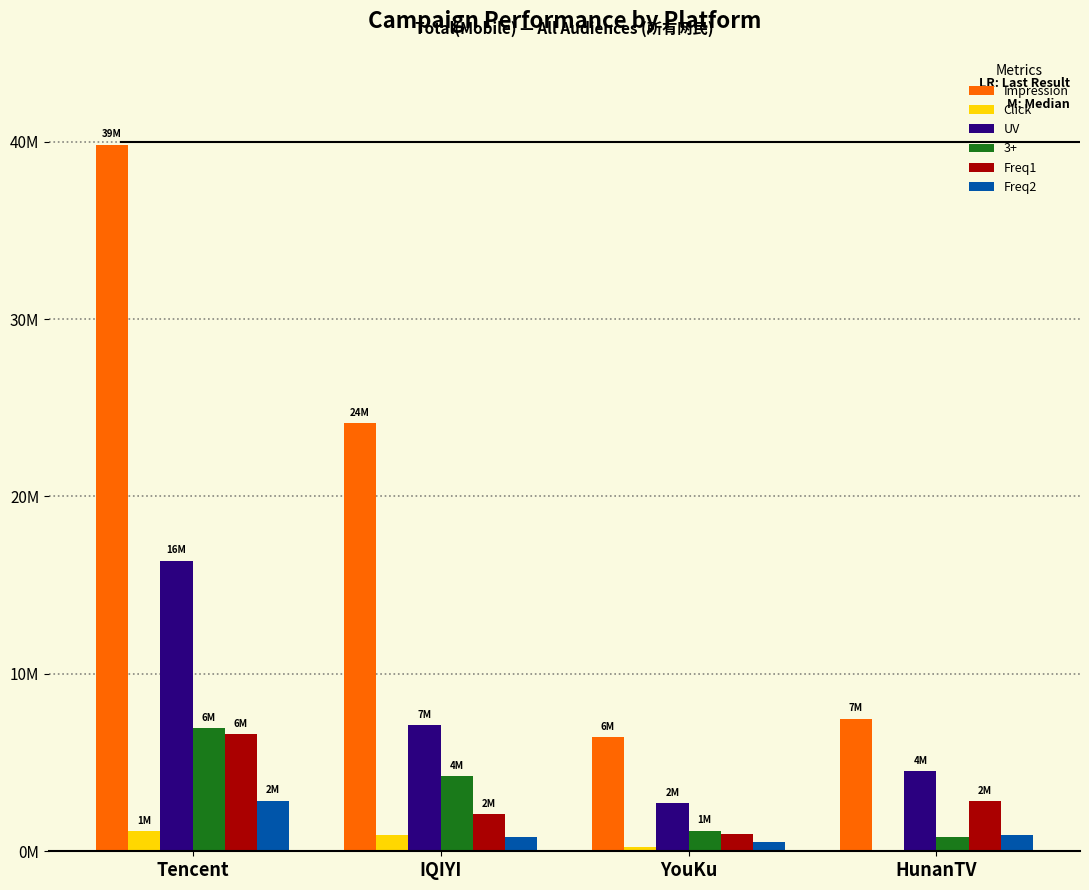

At which label is Freq1 closest to 3788543?

HunanTV